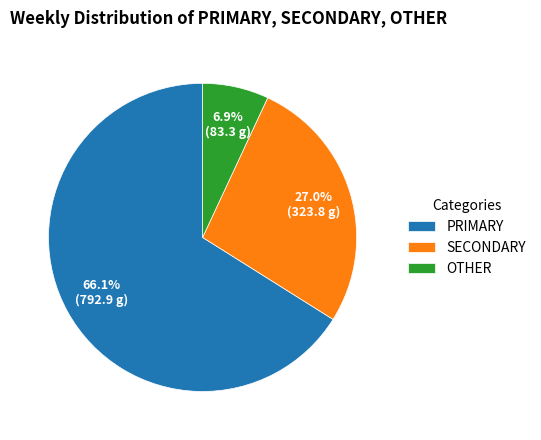

Is there any slice that represents more than half of the pie?

Yes